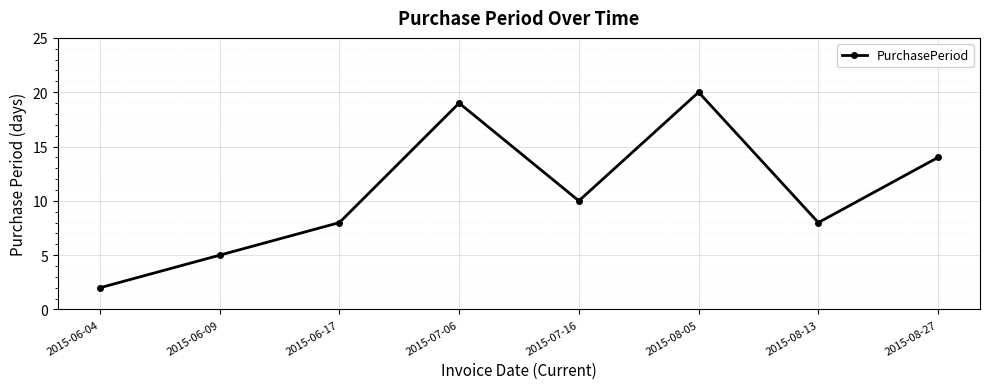

Where is the first local minimum?

2015-07-16